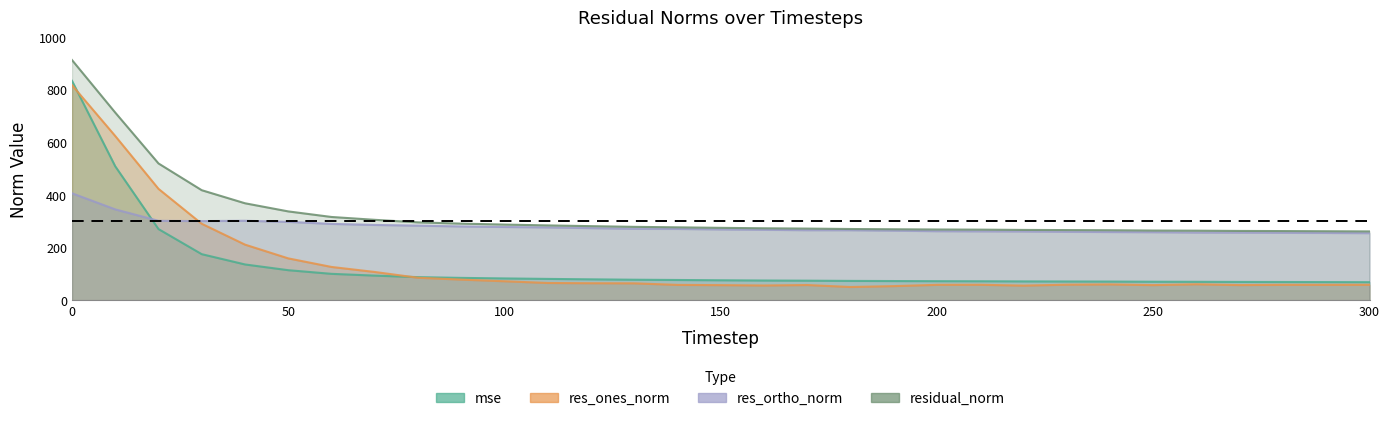

What is the approximate value of res_ortho_norm at 20?

301.9